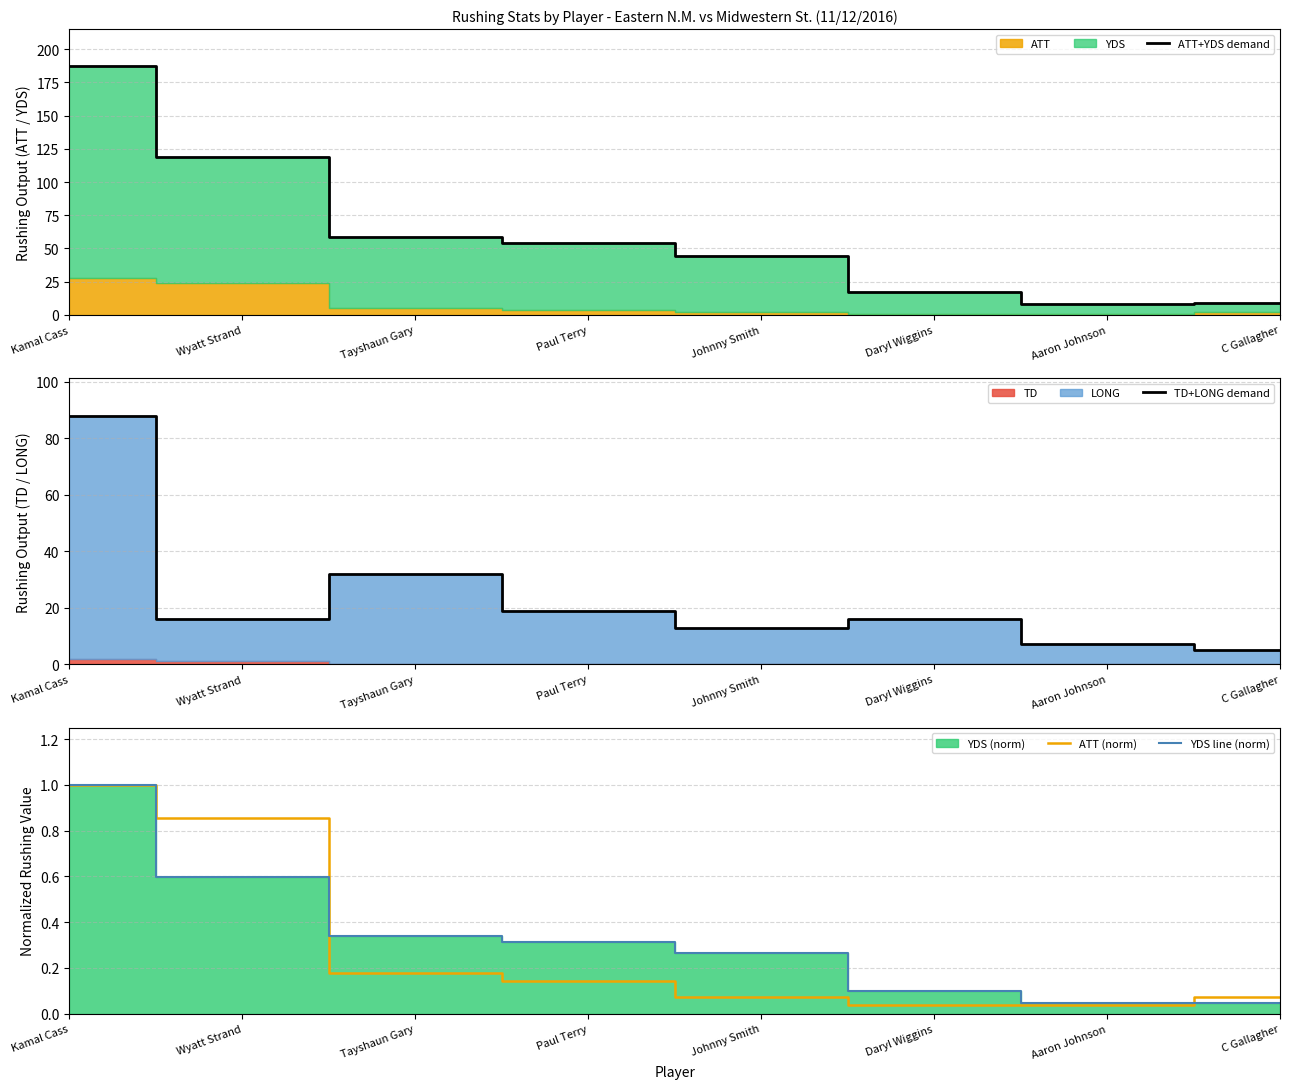

What position from the left is Tayshaun Gary?

3